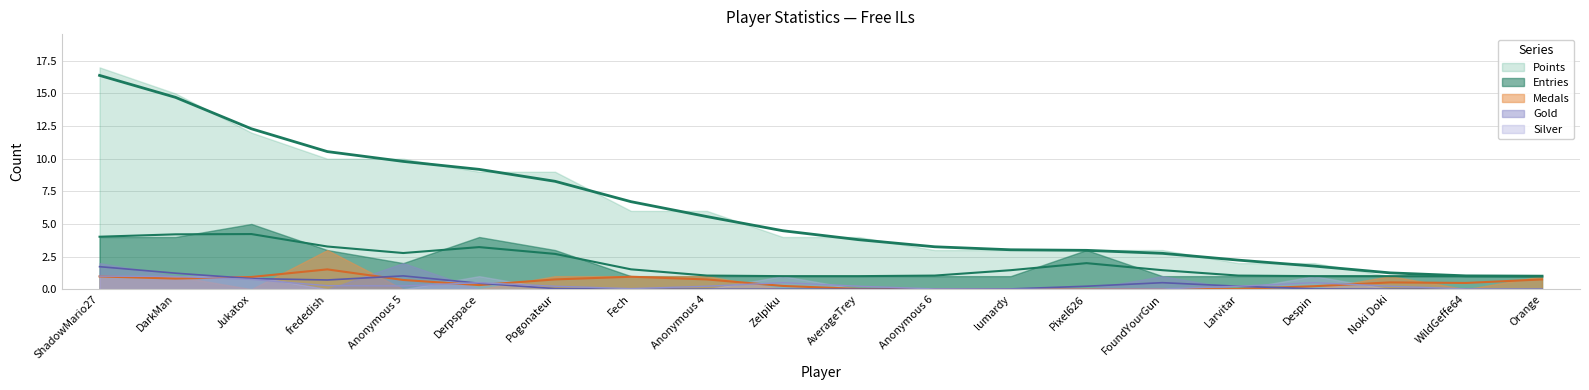

Reading left to right, transcribe all the data shown in this chart.

Points: 17	15	12	10	10	9	9	6	6	4	4	3	3	3	3	2	2	1	1	1
Medals: 1	1	0	3	0	0	1	1	1	0	0	0	0	0	0	0	0	1	0	1
Entries: 4	4	5	3	2	4	3	1	1	1	1	1	1	3	1	1	1	1	1	1
Gold: 2	1	1	0	2	0	0	0	0	0	0	0	0	0	1	0	0	0	0	0
Silver: 1	1	1	0	0	1	0	0	0	1	0	0	0	0	0	0	1	0	0	0